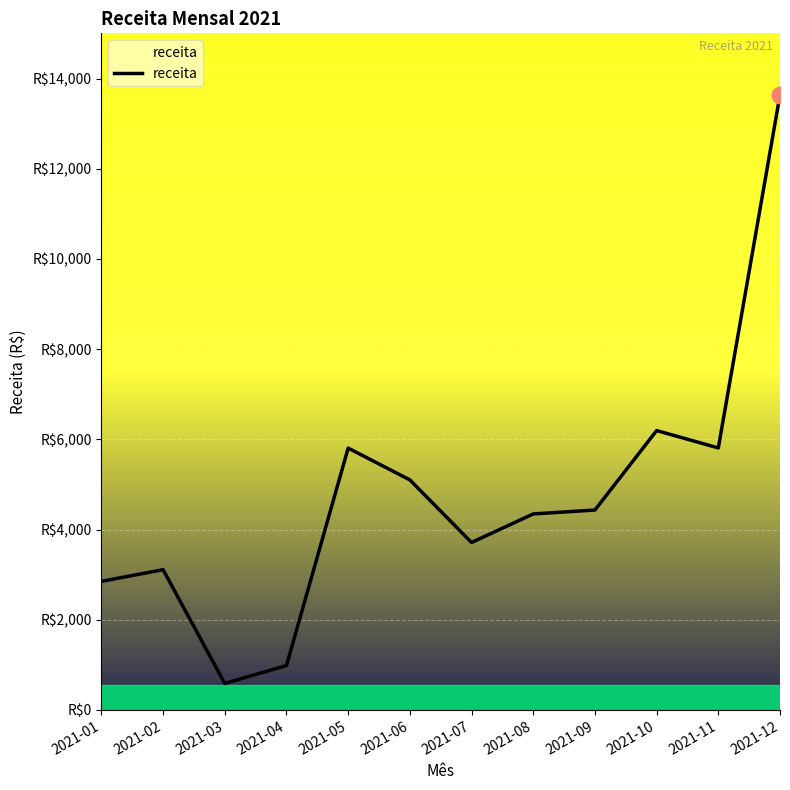

Does the chart display data point markers on the line(s)?

No